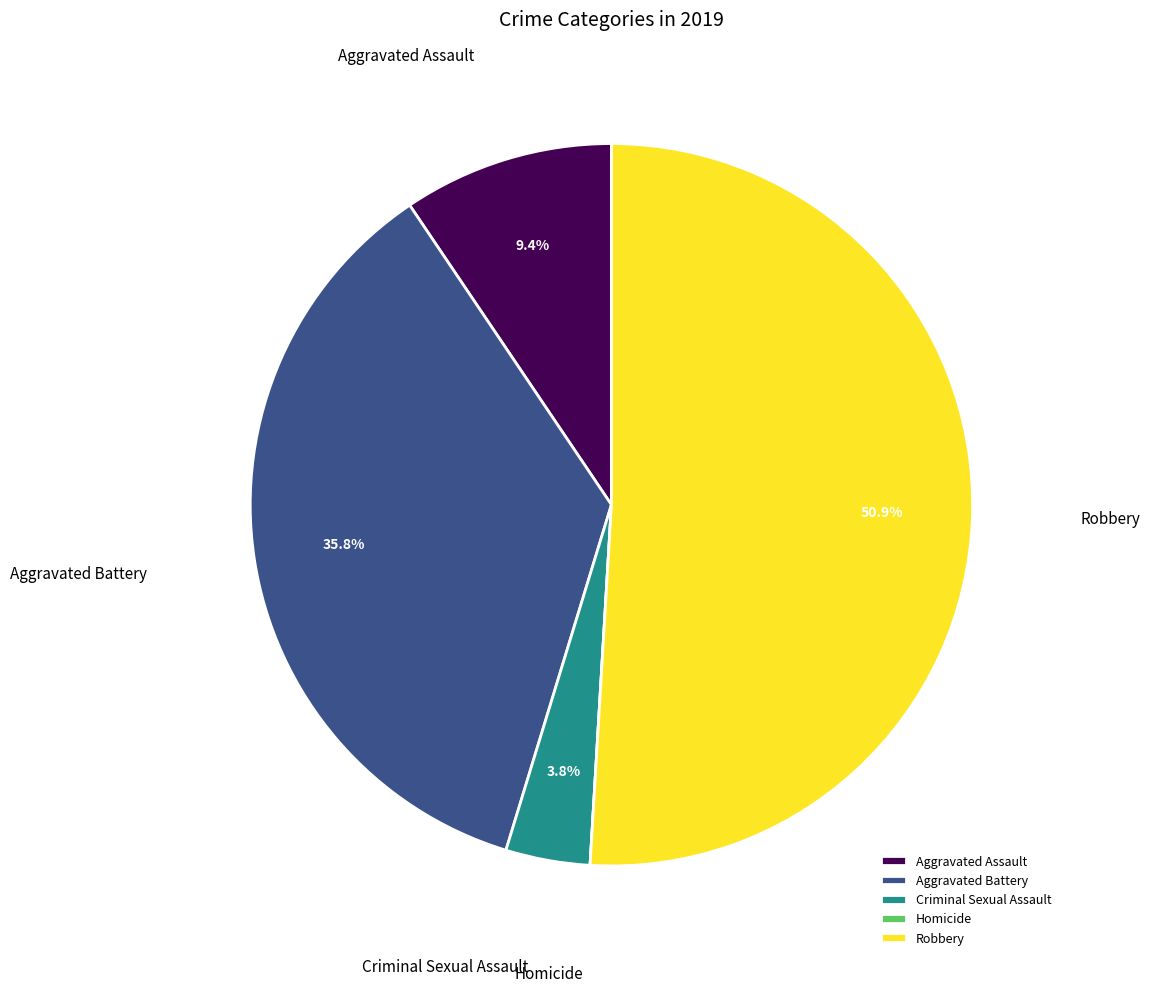

Is there any slice that represents more than half of the pie?

Yes